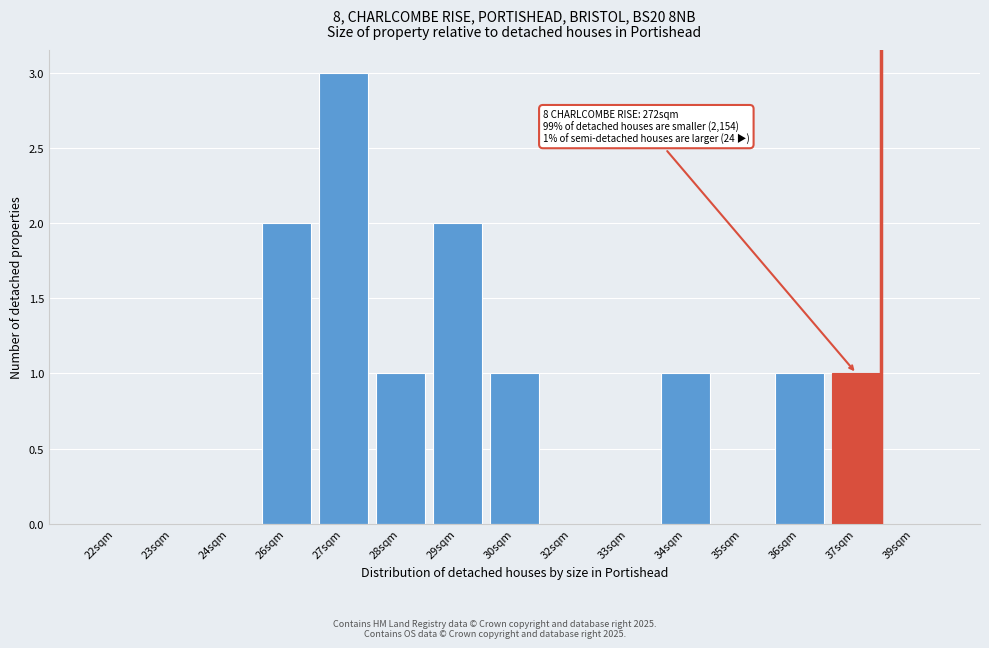

Reading right to left, extract all data points from this chart.

39sqm=0	37sqm=1	36sqm=1	35sqm=0	34sqm=1	33sqm=0	32sqm=0	30sqm=1	29sqm=2	28sqm=1	27sqm=3	26sqm=2	24sqm=0	23sqm=0	22sqm=0